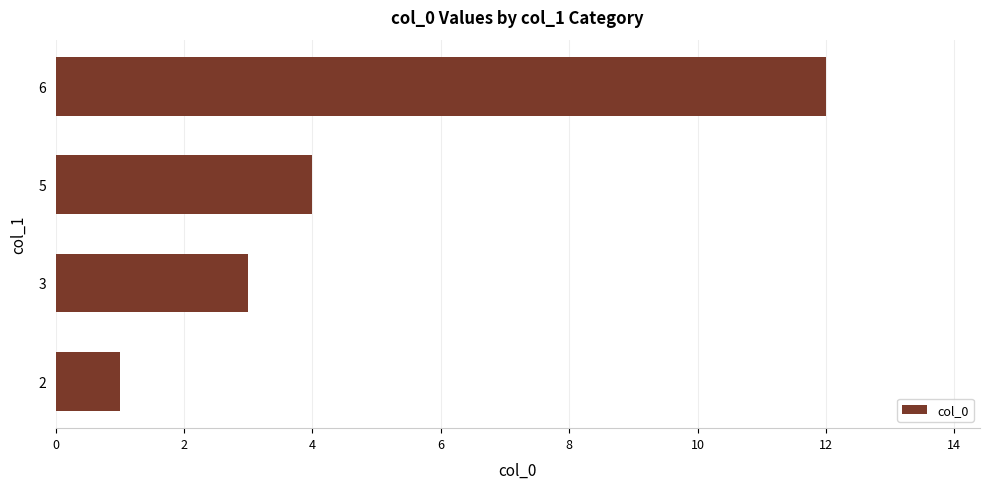

What is the ratio of the value at 5 to the value at 3?

1.3